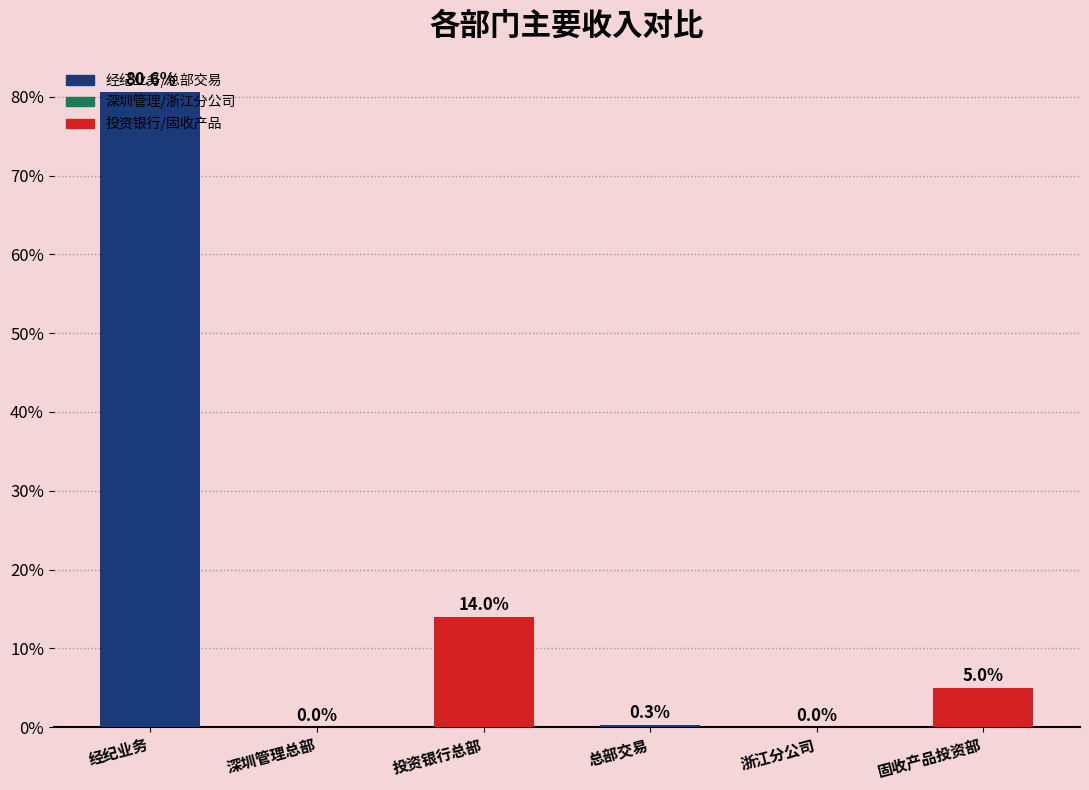

What is the greatest value displayed?

80.6